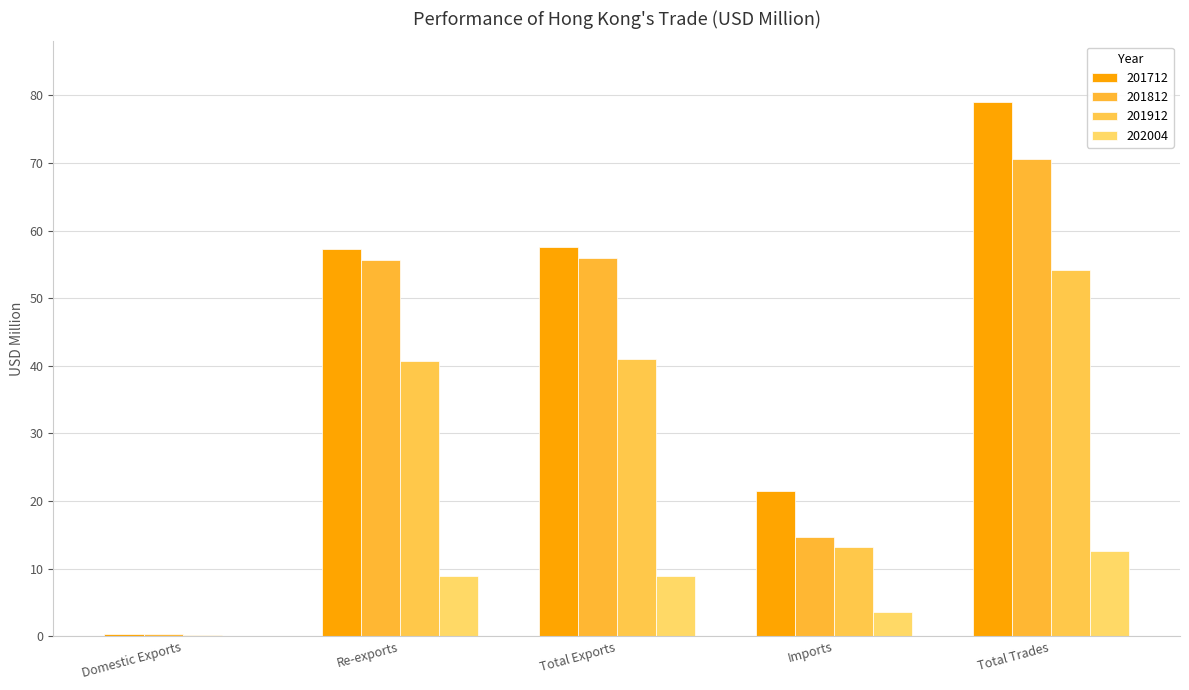

Is the value of 201712 at Domestic Exports greater than the value of 201912 at Imports?

No